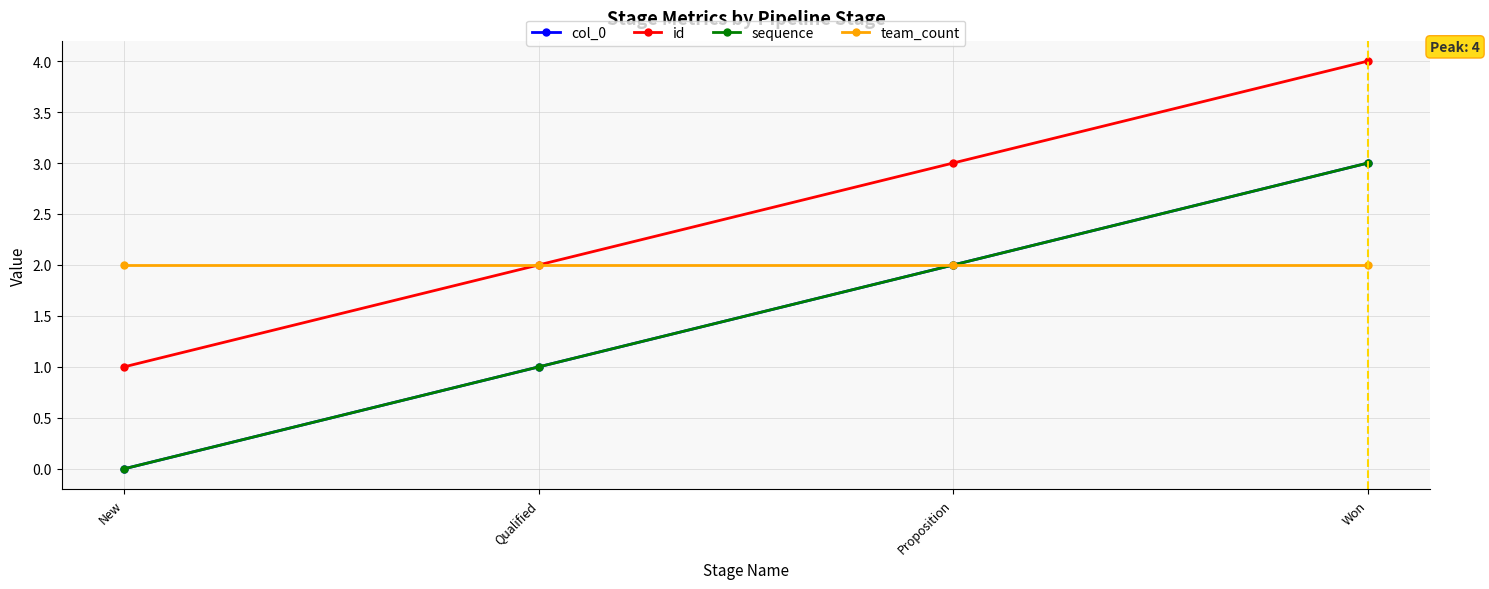

The sequence series shows 3 at Won. True or false?

True